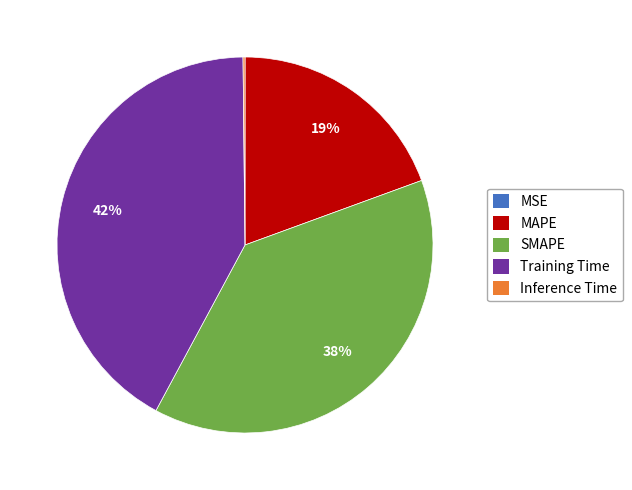

To the nearest percent, what is the average slice percentage?

20%